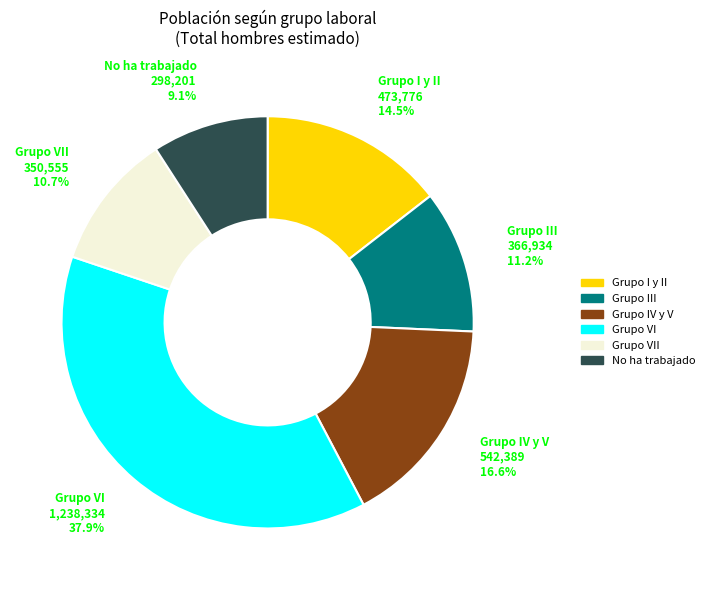

Rank the categories by value from highest to lowest.

Grupo VI, Grupo IV y V, Grupo I y II, Grupo III, Grupo VII, No ha trabajado